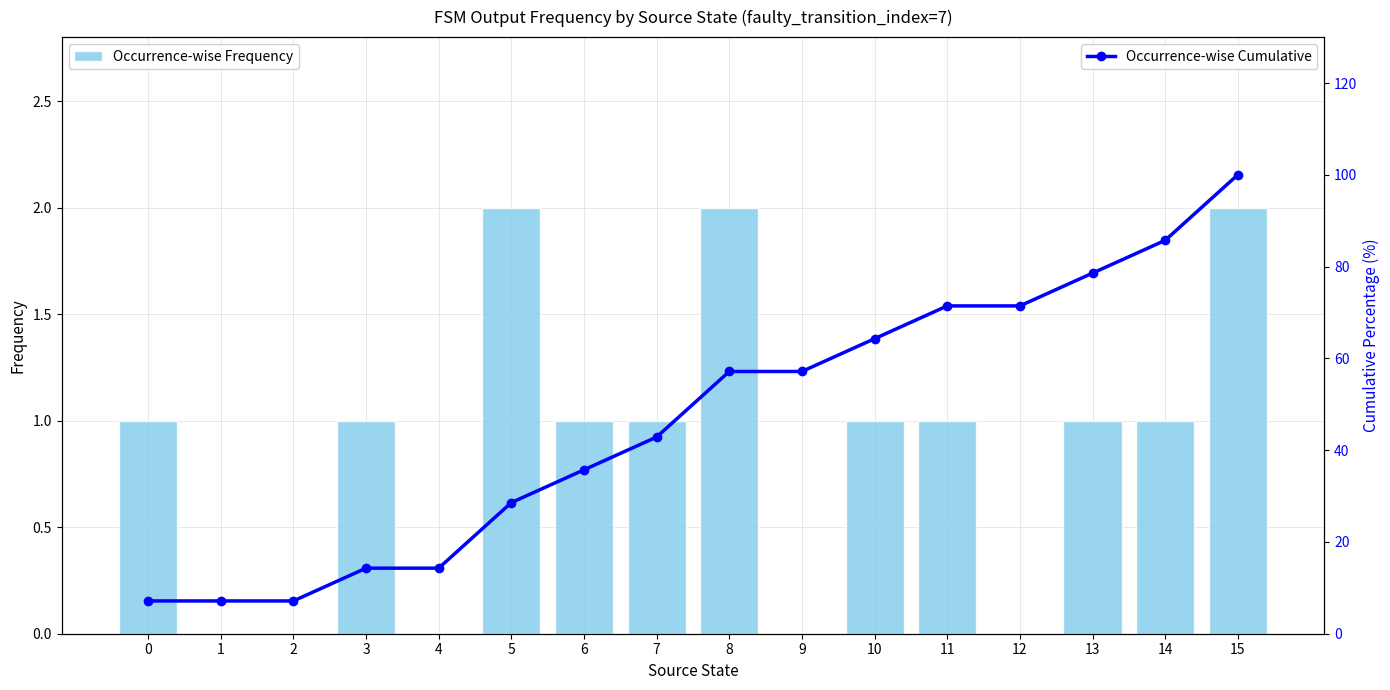

Which series has the largest total across all categories?

Occurrence-wise Cumulative